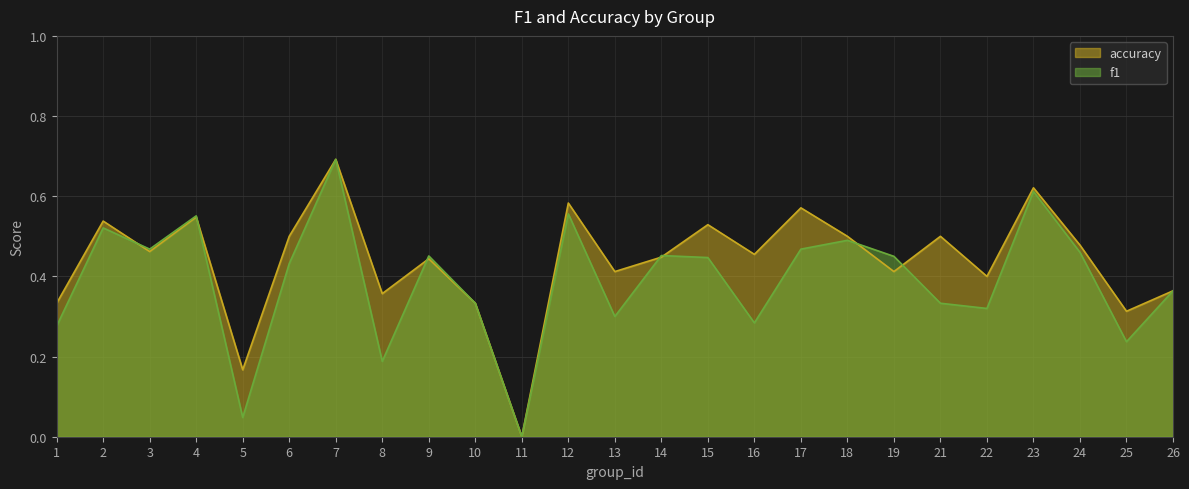

How many series are shown in this chart?

2